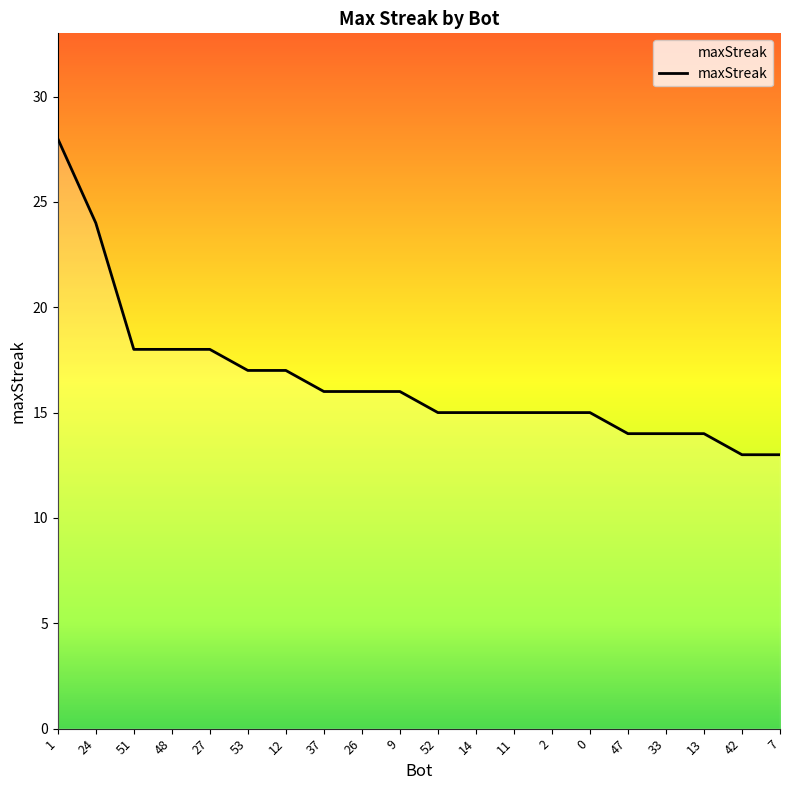

Does the chart display data point markers on the line(s)?

No